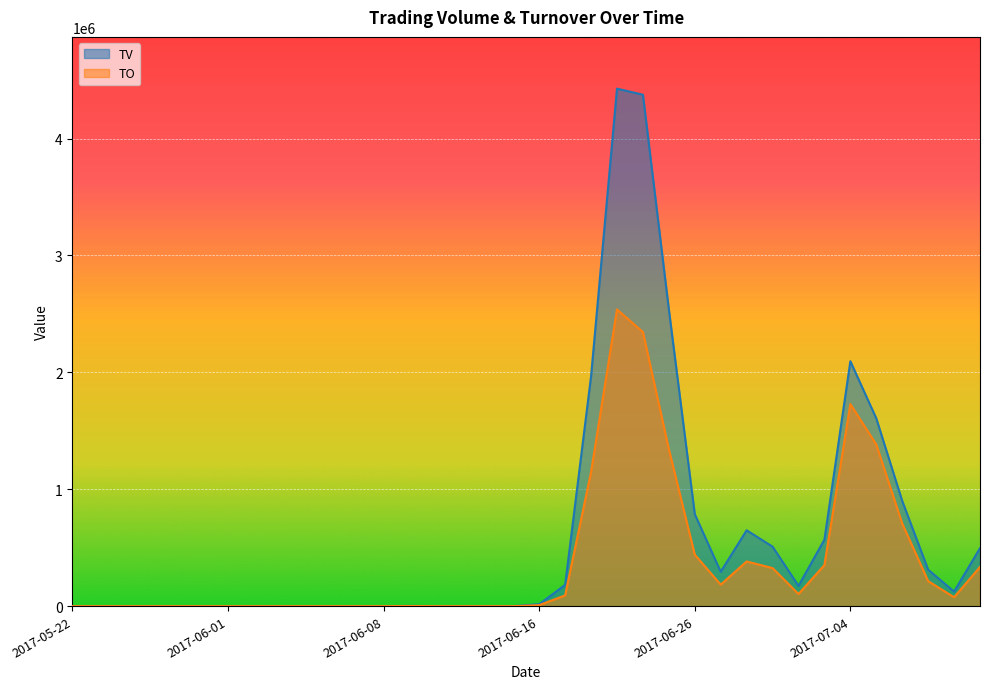

List the series in order of their peak value, highest first.

TV, TO